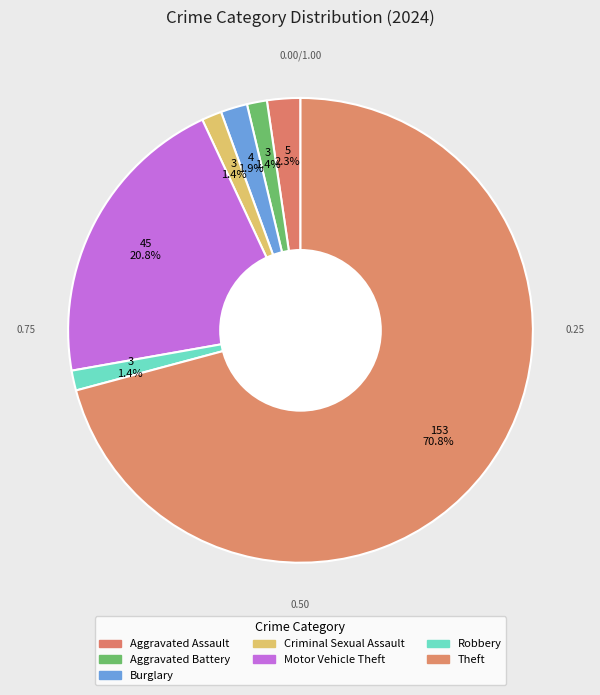

Which category has the smallest portion of the pie?

Aggravated Battery